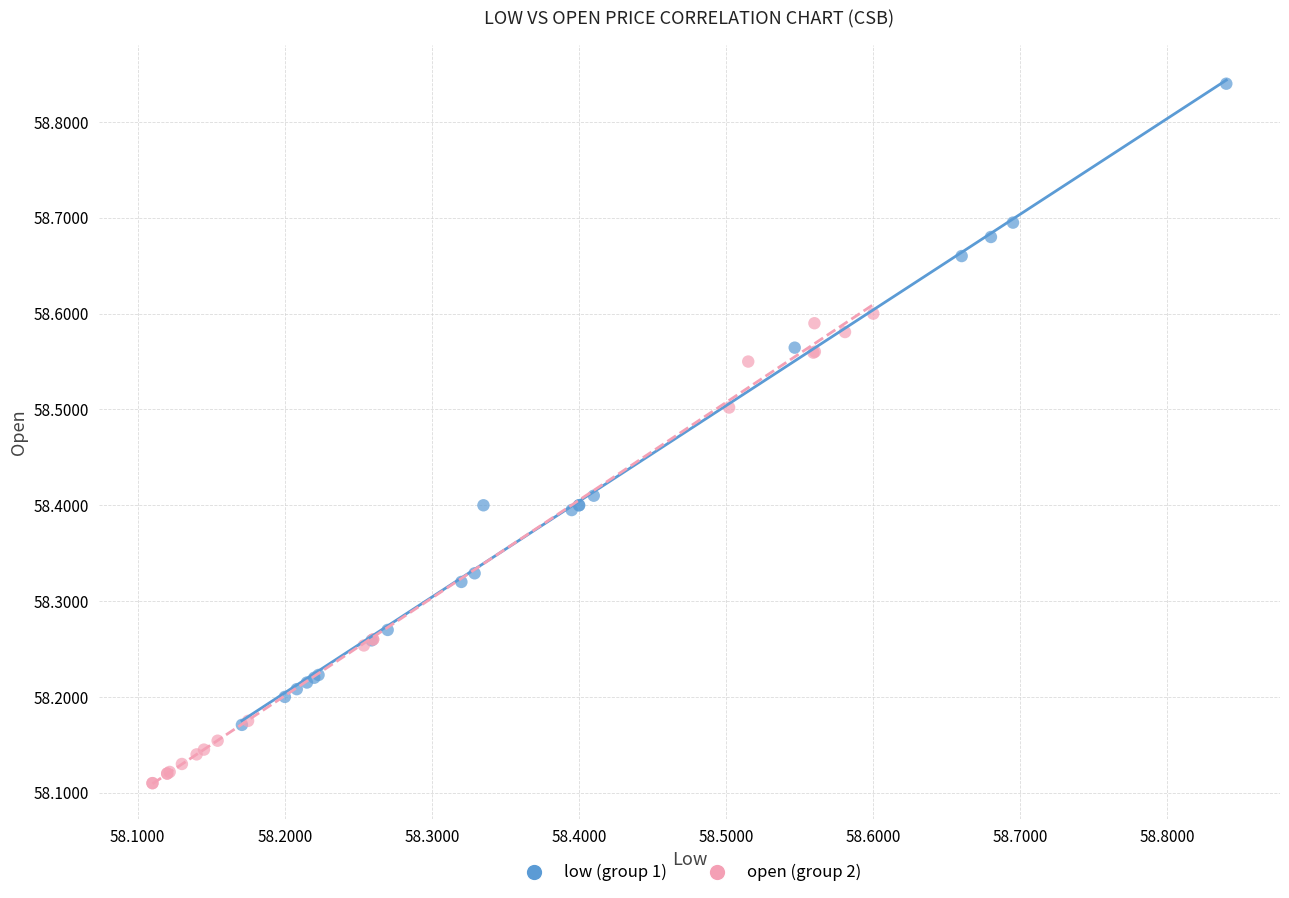

Which series reaches the minimum Y coordinate?

open (group 2)